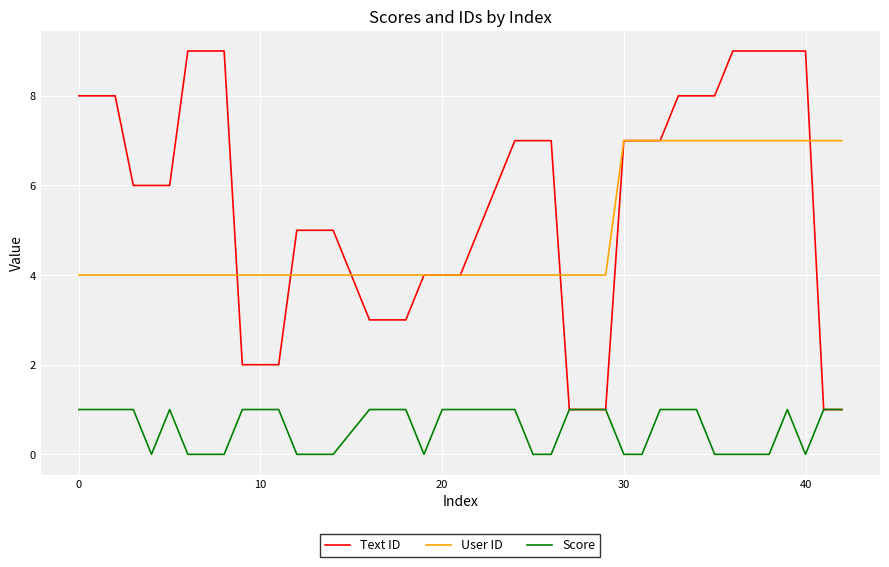

Rank the series by their maximum value, from highest to lowest.

Text ID, User ID, Score